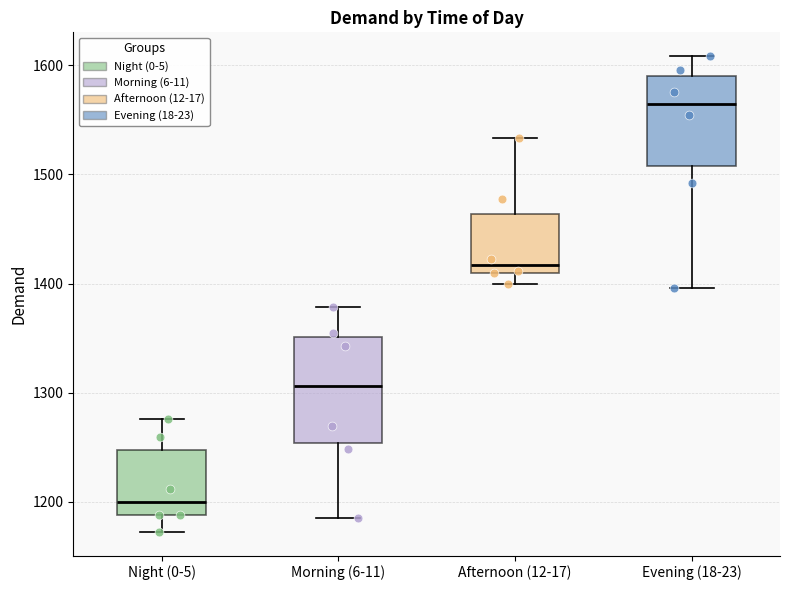

Where does the upper whisker of the box for Morning (6-11) end on the y-axis? The values are not printed on the chart, so give them approximately, as read against the axis.

1380